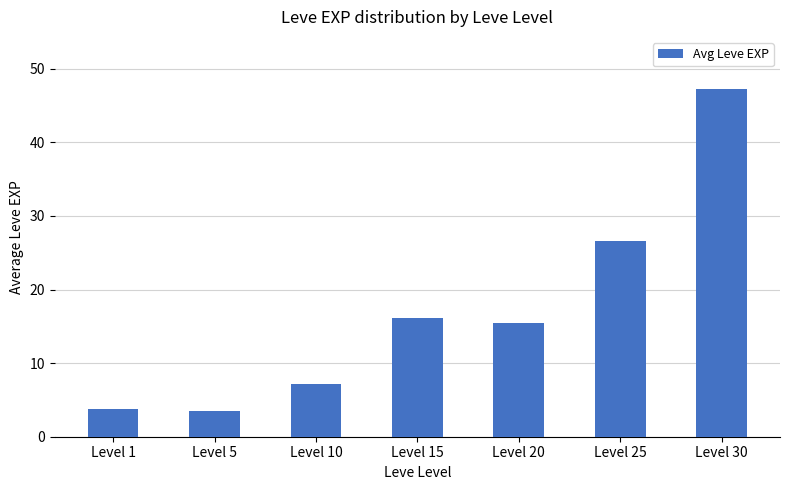

How many bars are there in total?

7